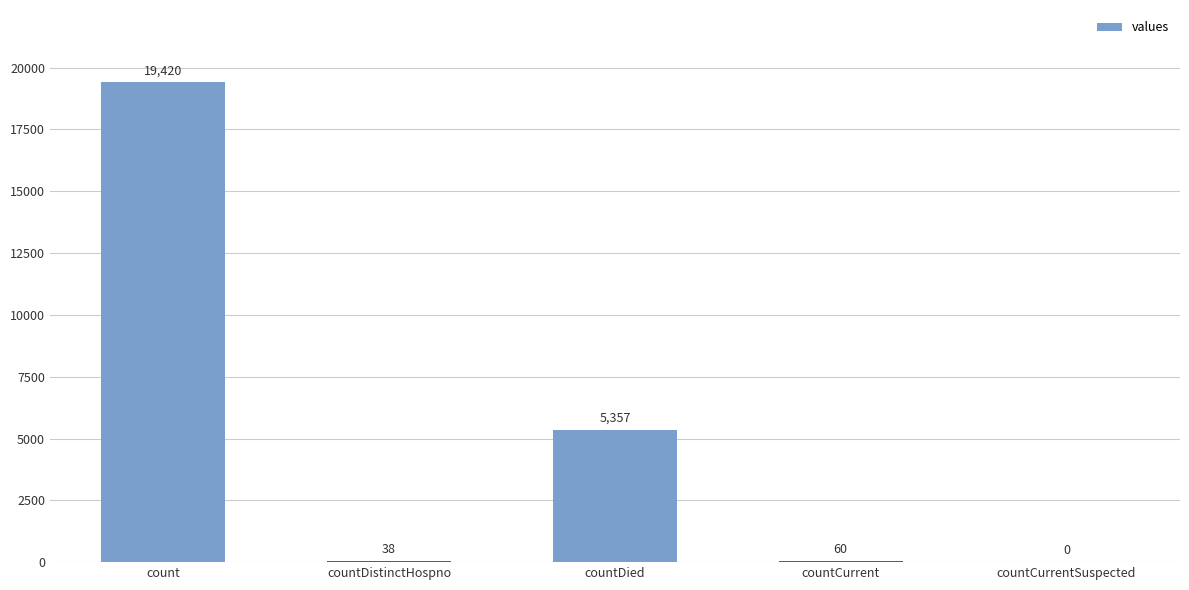

Count the number of data series in this chart.

1